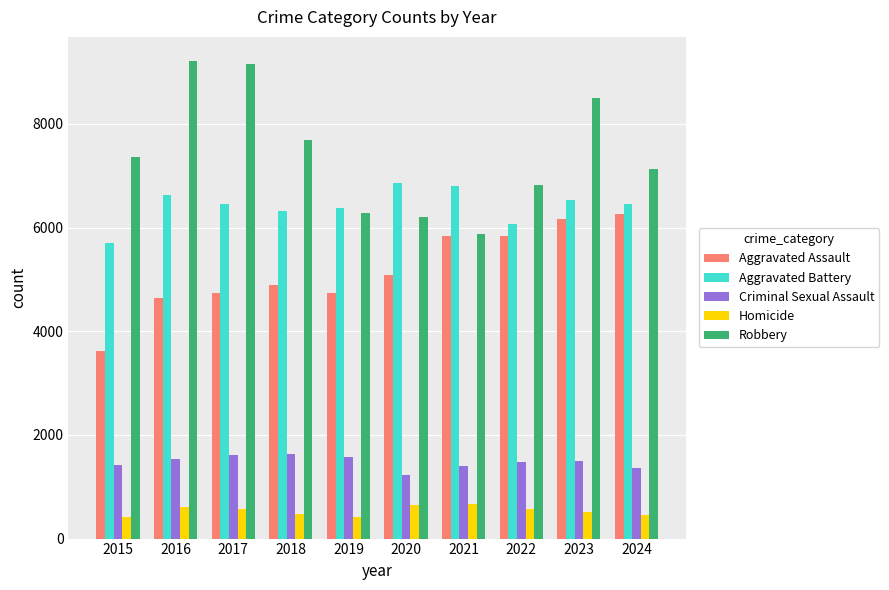

True or false: Robbery has a value of 3648 at 2021.

False